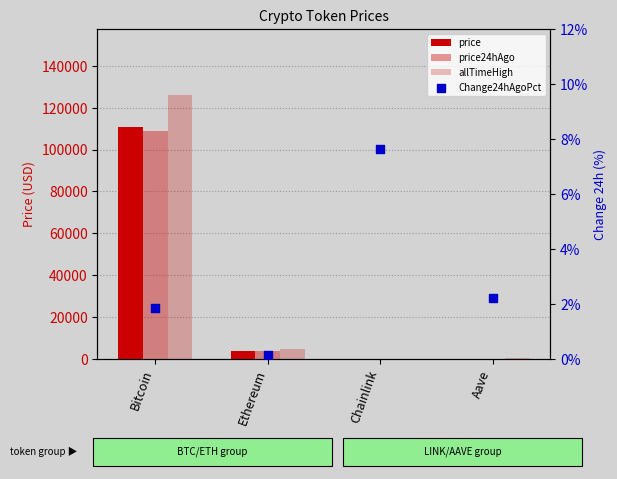

Which series contains the highest Y value?

allTimeHigh